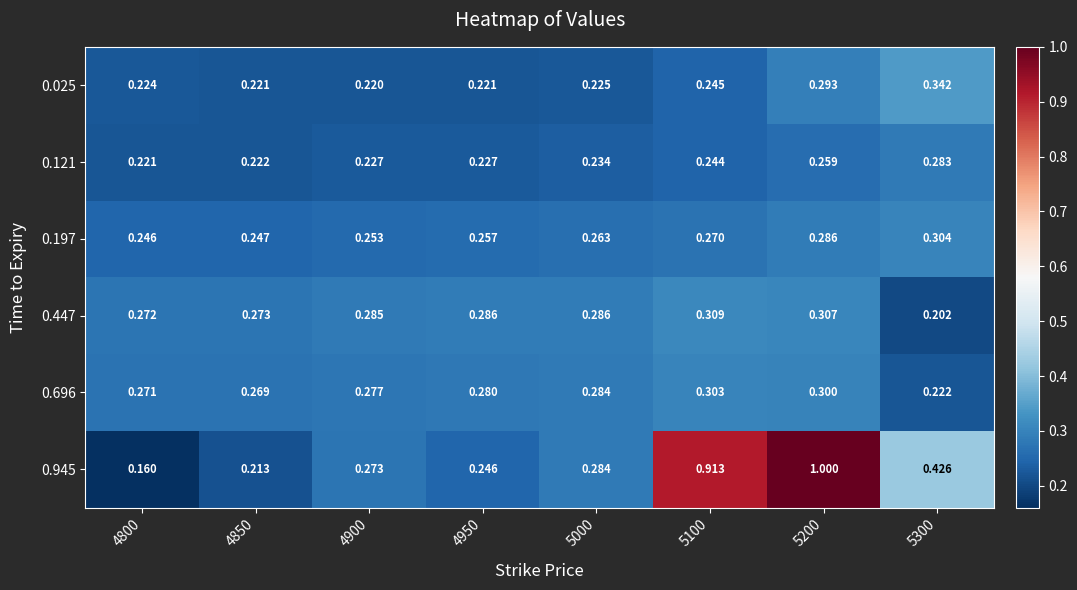

At which category is the sum across all series the highest?

5200